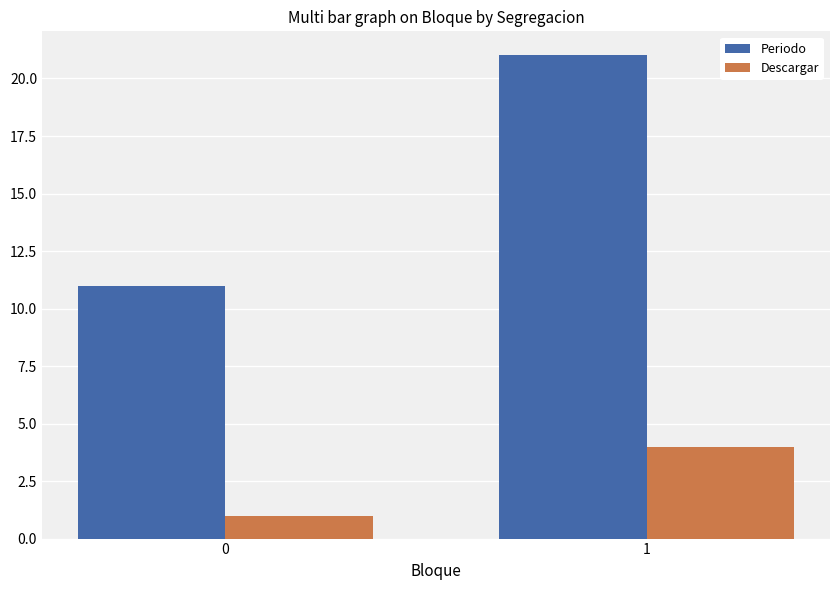

Which series has the largest total across all categories?

Periodo